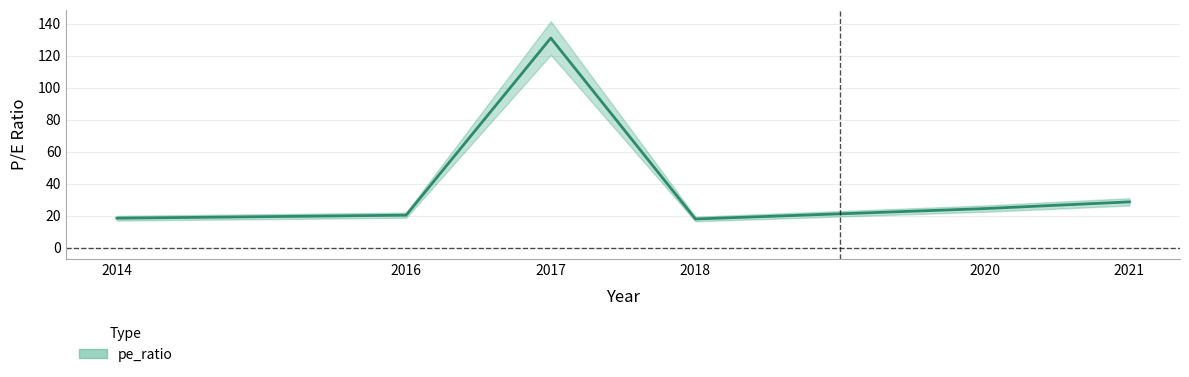

Reading left to right, list all the values displayed in this chart.

2014=18.5	2016=20.4	2017=131.0	2018=18.0	2020=24.5	2021=28.7